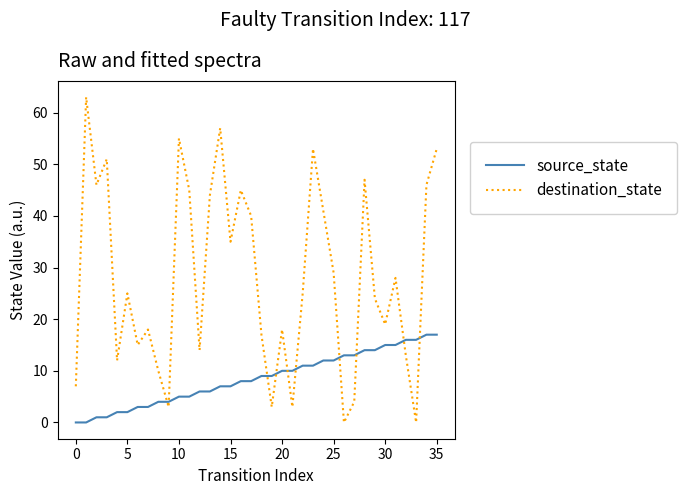

Does the chart have visible grid lines?

No